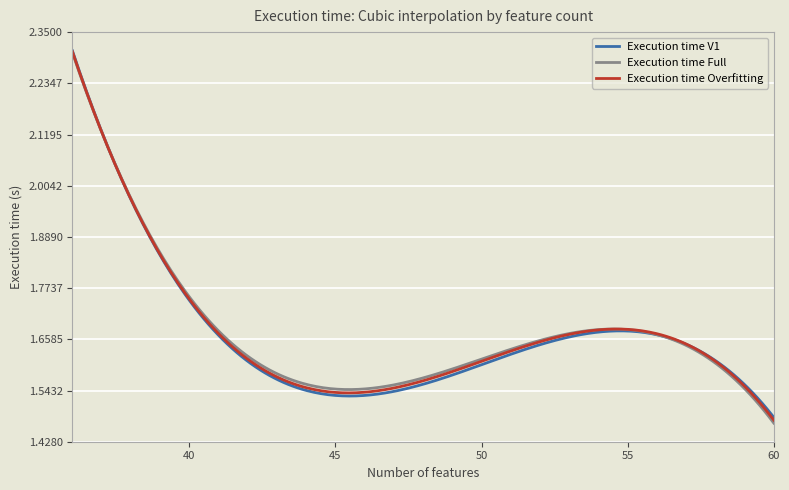

Which series has the largest range (max minus min)?

Execution time Full